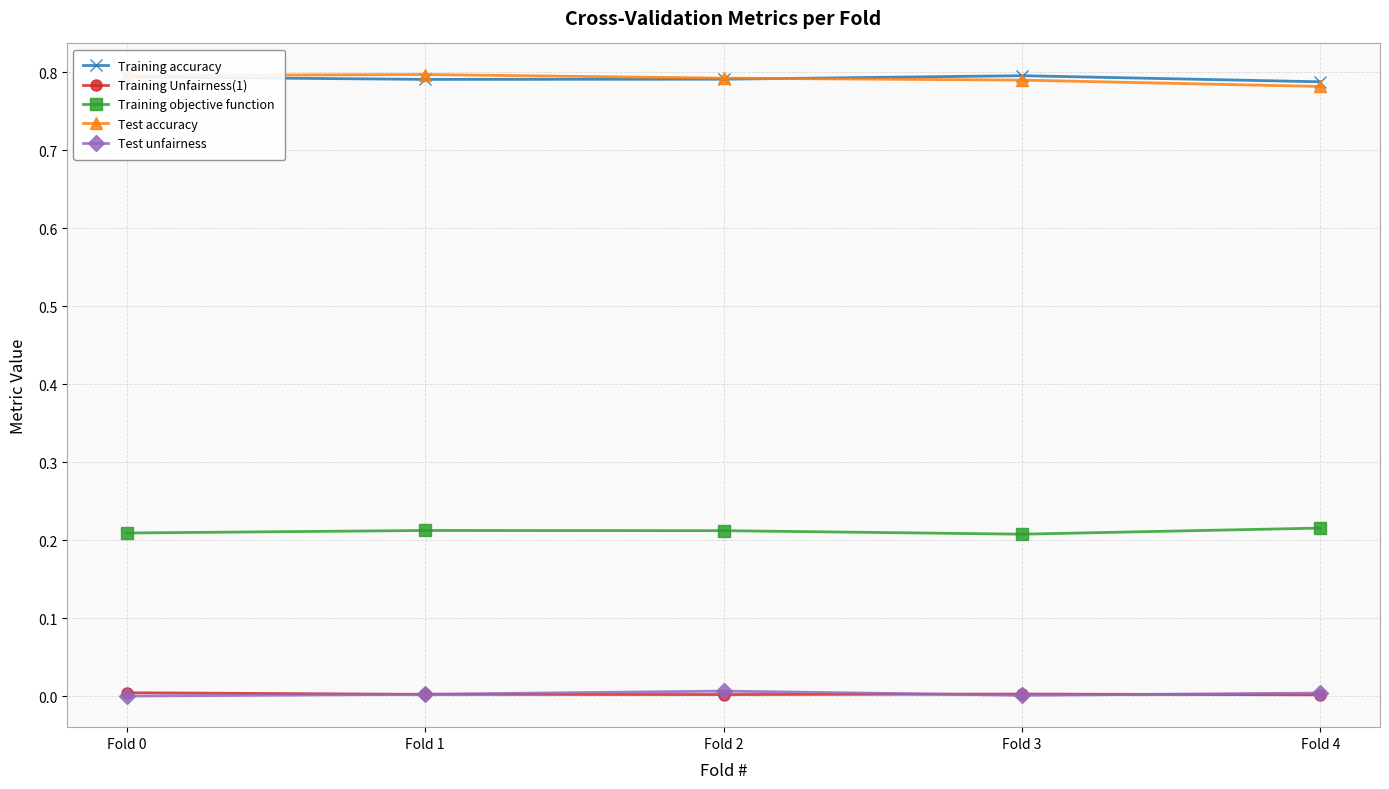

Count the Test accuracy values in the range 0 to 1.

5